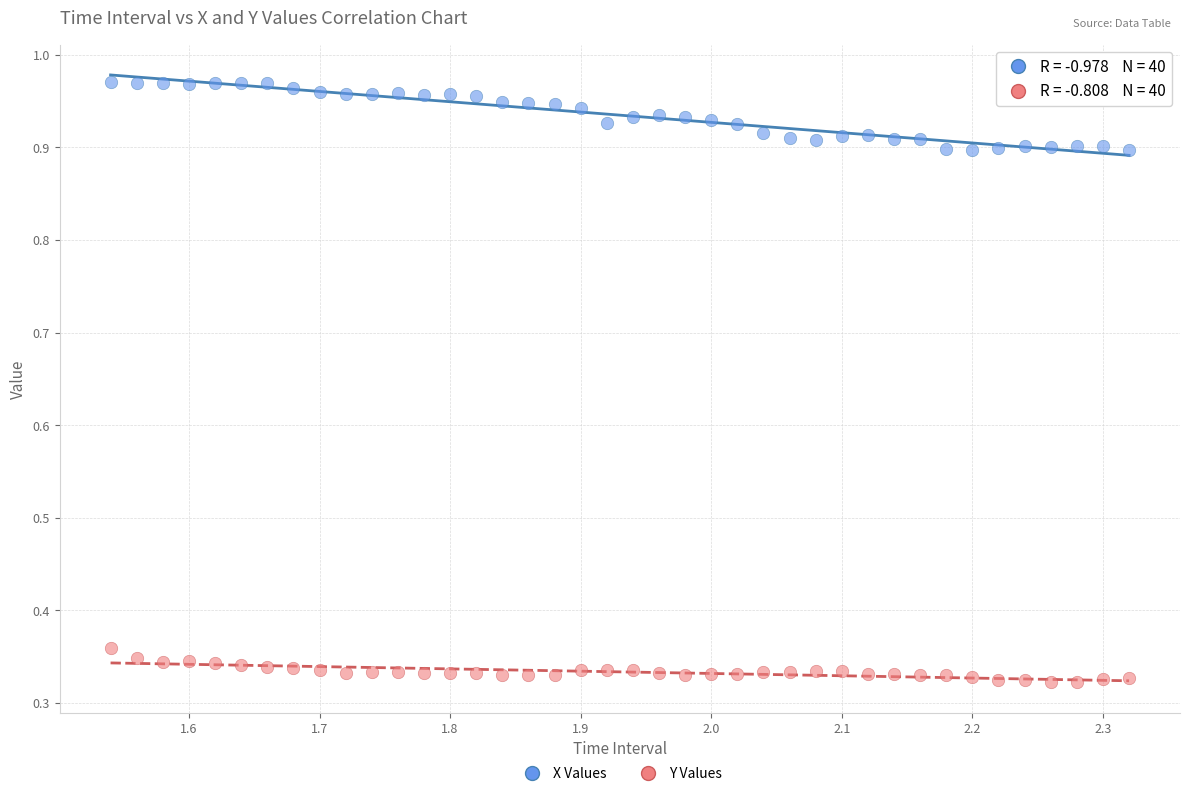

Across all data points, what is the range of X values (max minus min)?

0.8